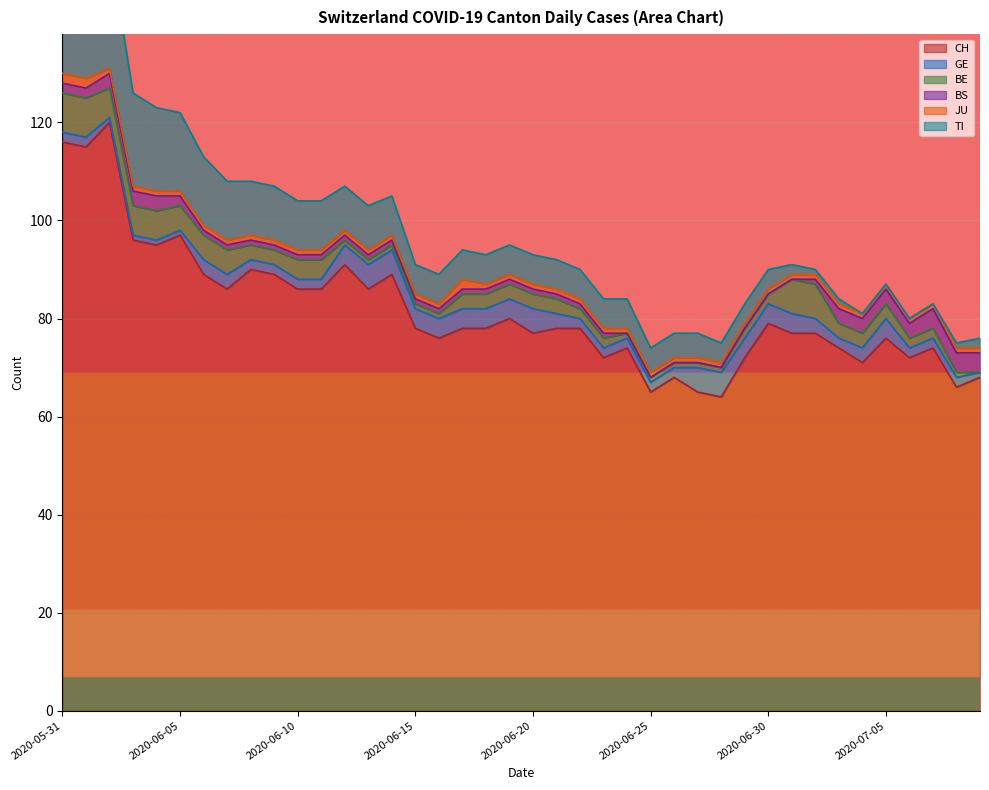

What is the value of the JU point at the 28th from the left?

1